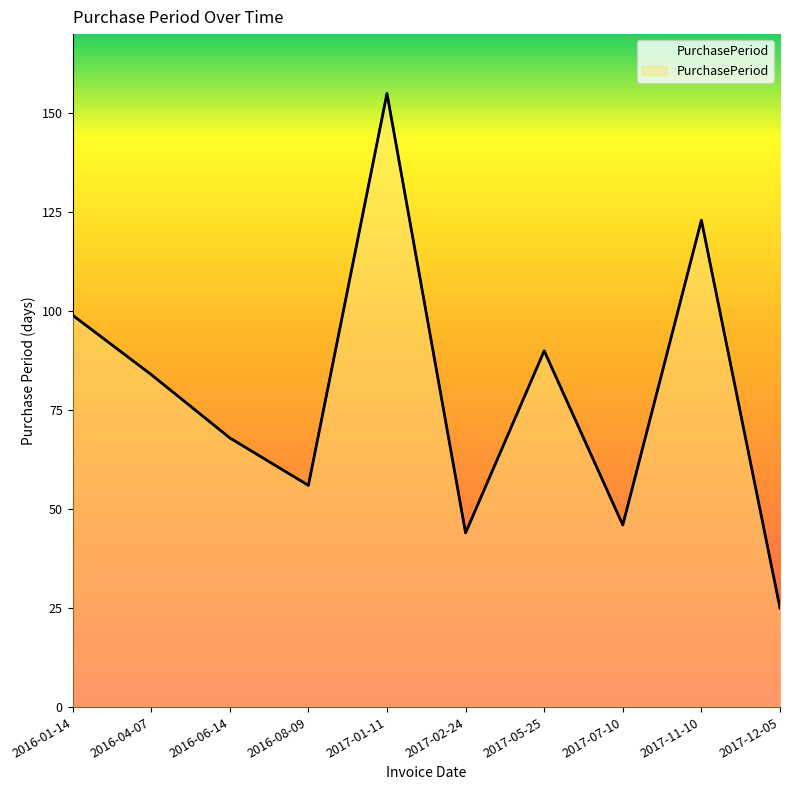

Rank the categories by value from lowest to highest.

2017-12-05, 2017-02-24, 2017-07-10, 2016-08-09, 2016-06-14, 2016-04-07, 2017-05-25, 2016-01-14, 2017-11-10, 2017-01-11